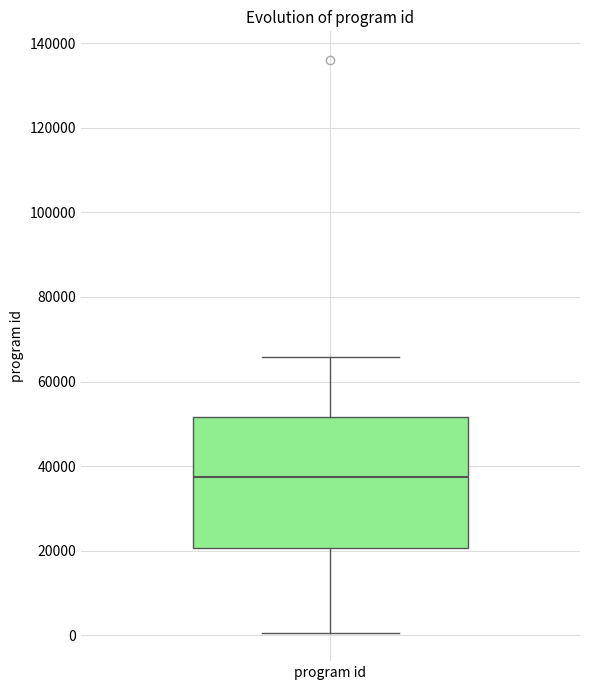

Transcribe this box plot: give where the median line is, the range the box spans, and where the two whiskers end, as read against the y-axis. The values are not printed on the chart, so give them approximately, as read against the axis.

median 38000, box 20000 to 52000, whiskers 0 to 66000